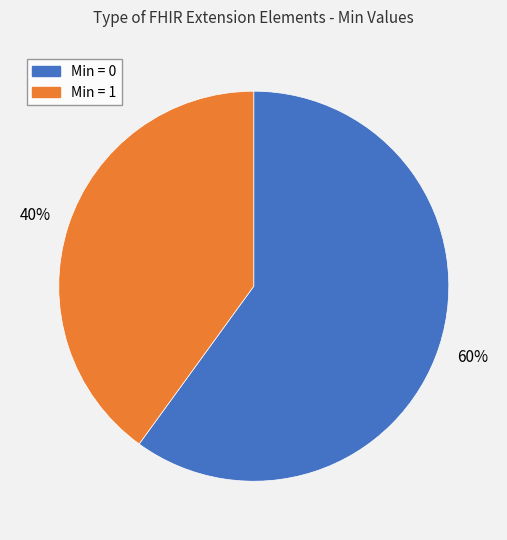

Does any single category account for the majority?

Yes